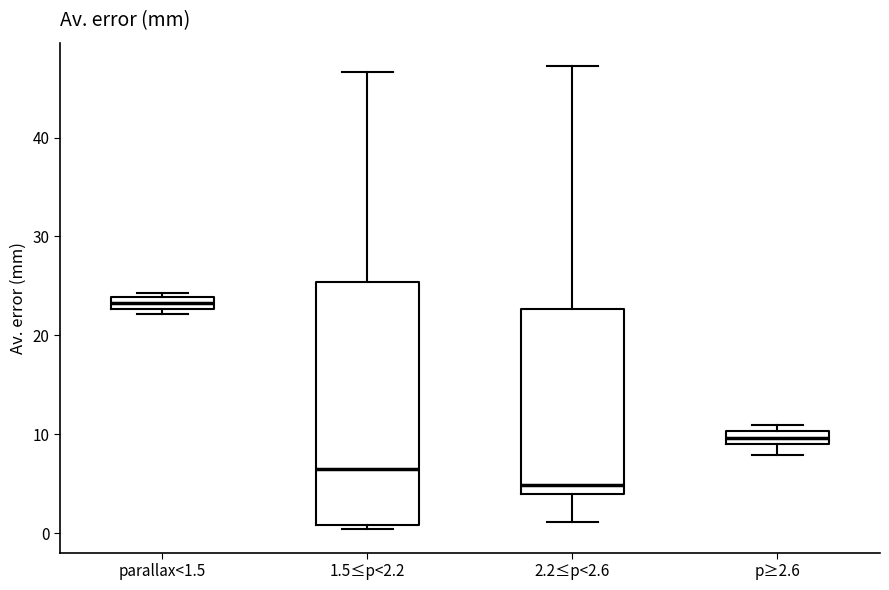

Which box has the lowest median line?

2.2≤p<2.6